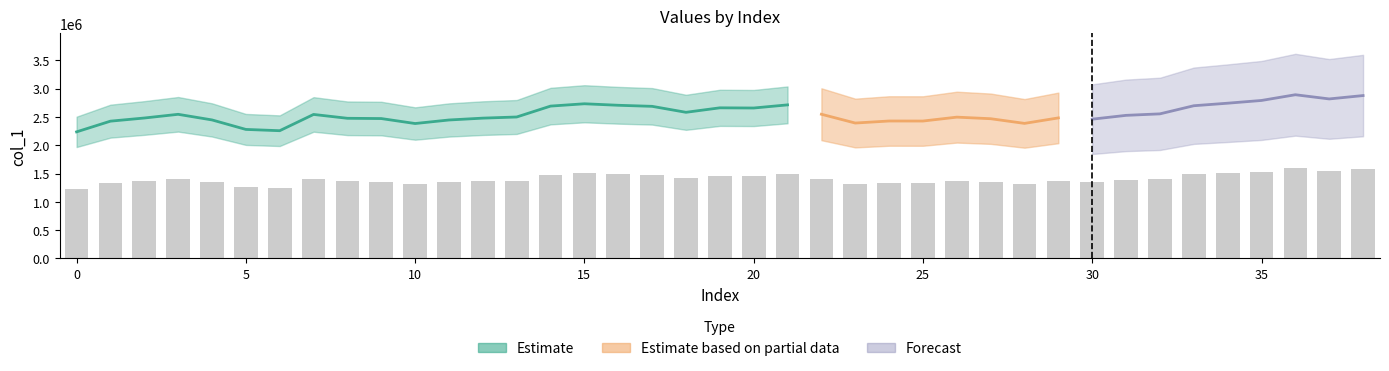

What is the minimum value shown in the chart?

1230524.8